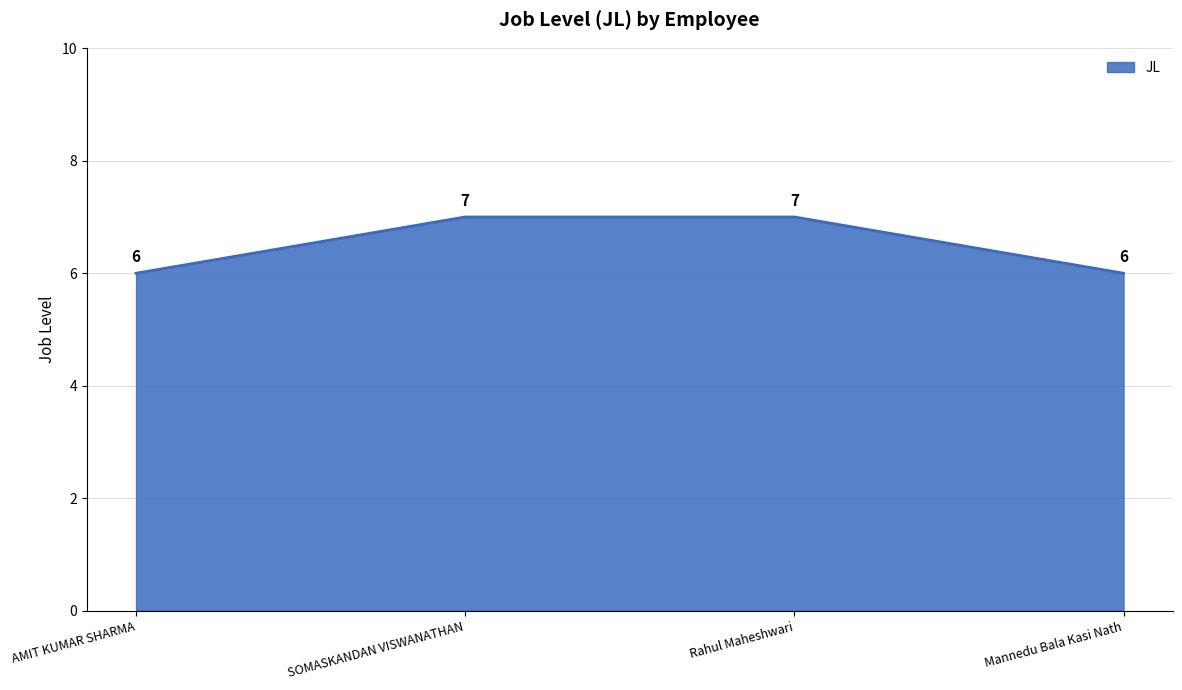

The value at SOMASKANDAN VISWANATHAN is 12. True or false?

False